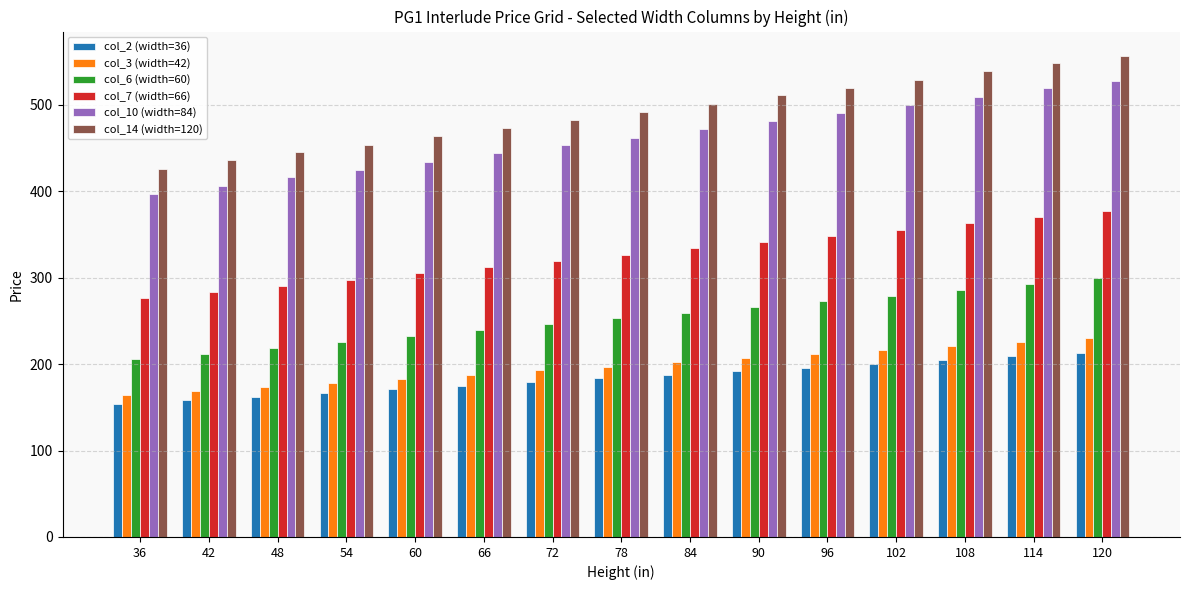

How many series are shown in this chart?

6